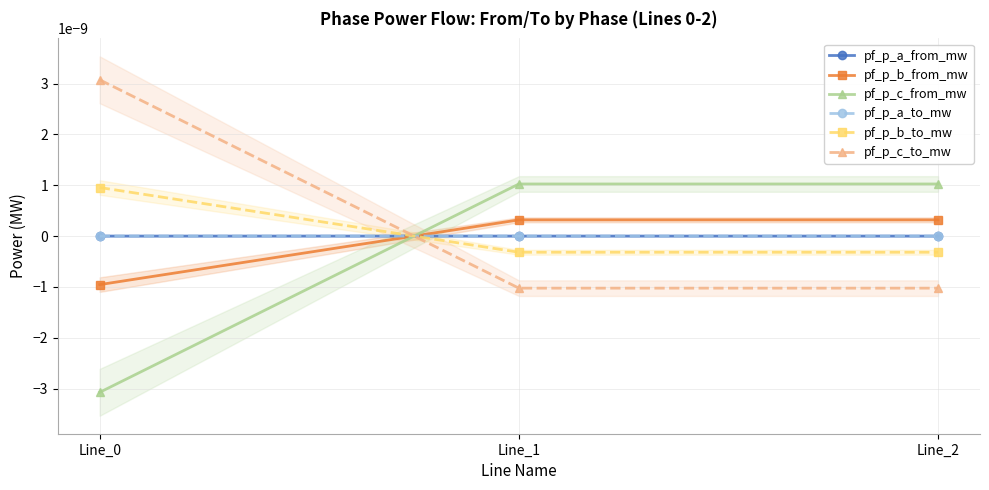

Between Line_0 and Line_1, which is larger?

Line_1